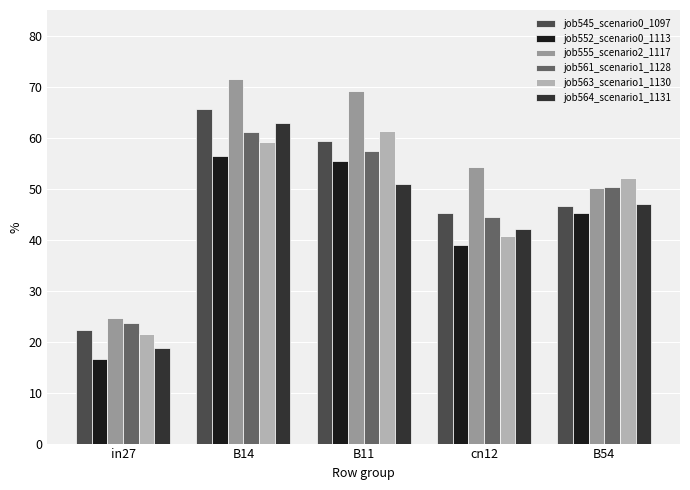

Does the chart contain any negative values?

No